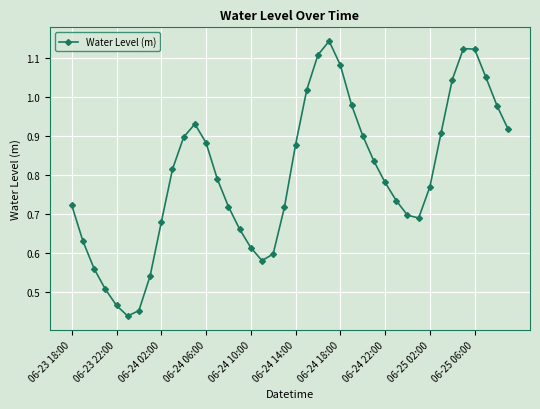

True or false: the data has more than 1 interior local peaks.

True